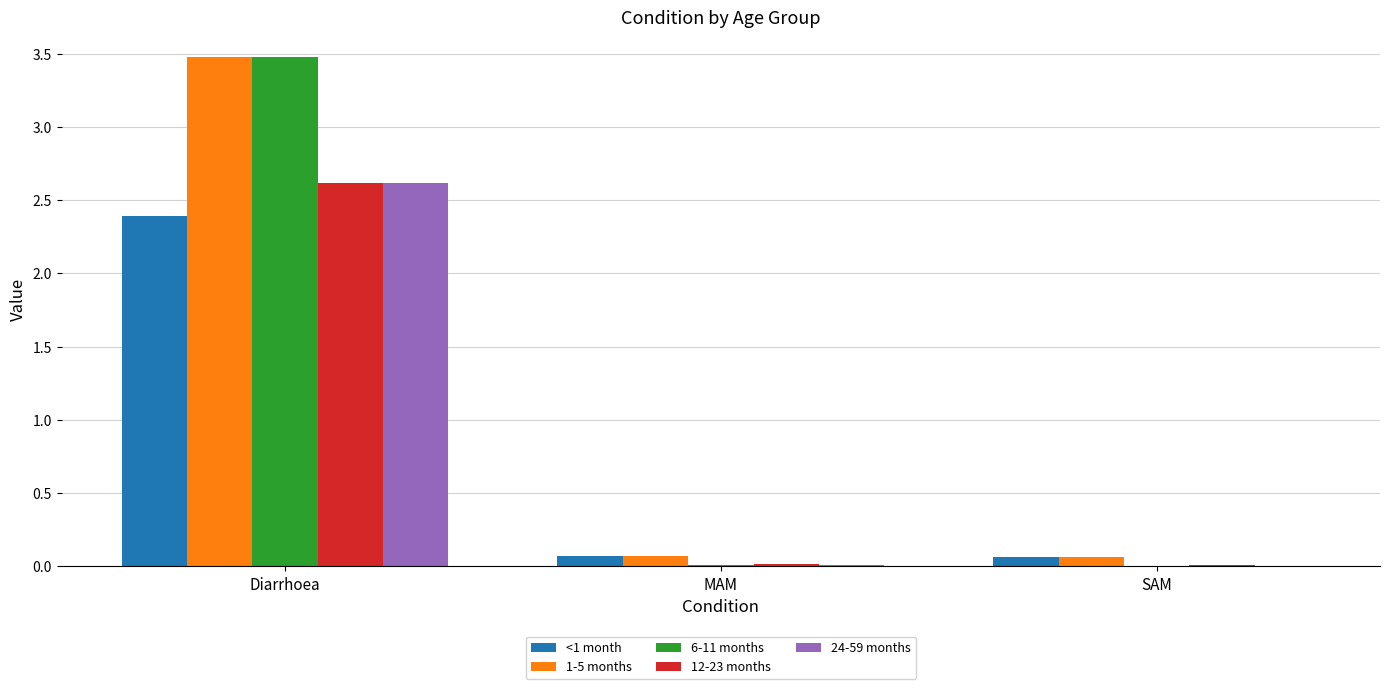

Is it true that 1-5 months equals 4.5 at Diarrhoea?

False